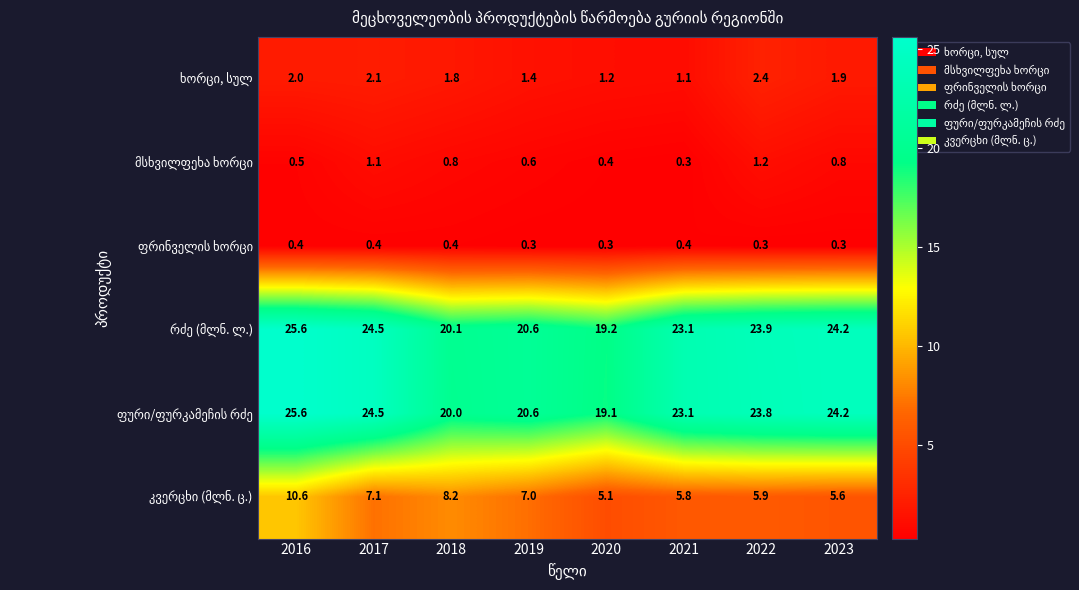

At which category does the chart reach its peak across all series?

2016